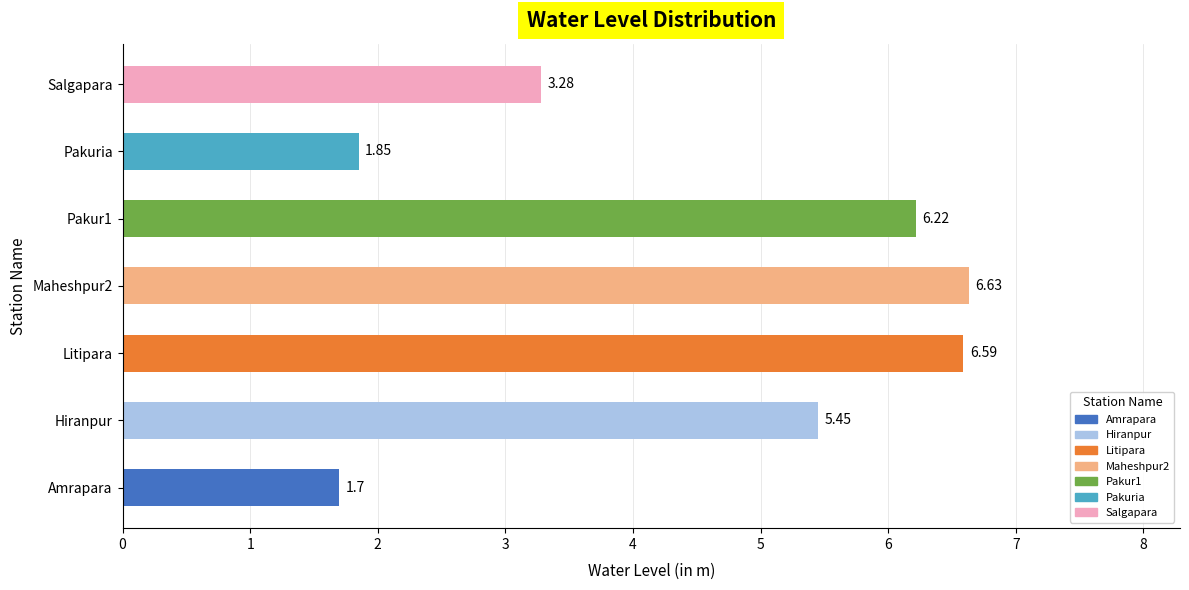

Which has a higher value, Litipara or Pakur1?

Litipara